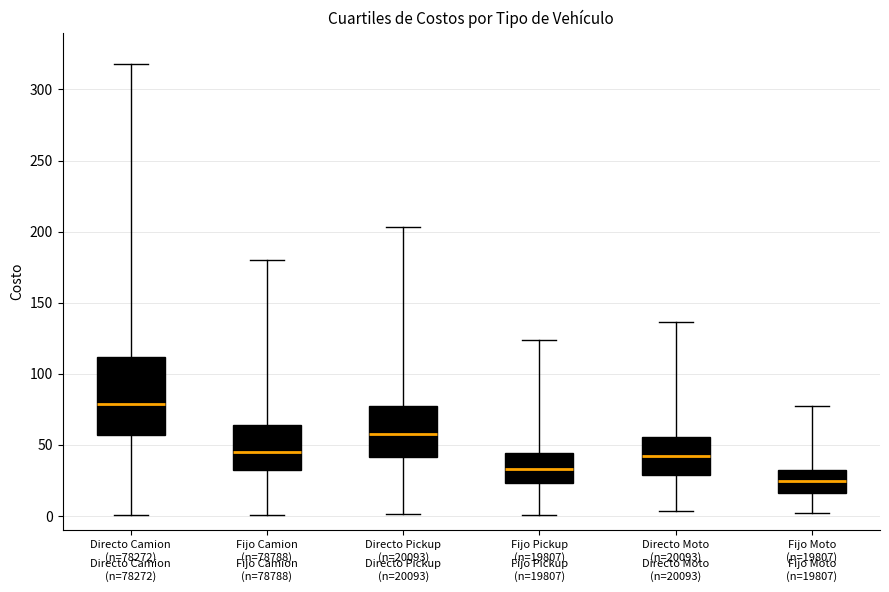

Reading left to right, transcribe this box plot: for each box, give where its median line is, the range the box spans, and where its two whiskers end, as read against the y-axis. The values are not printed on the chart, so give them approximately, as read against the axis.

Directo Camion (n=78272): median 80, box 55 to 110, whiskers 0 to 320
Fijo Camion (n=78788): median 45, box 35 to 65, whiskers 0 to 180
Directo Pickup (n=20093): median 60, box 40 to 75, whiskers 0 to 205
Fijo Pickup (n=19807): median 35, box 25 to 45, whiskers 0 to 125
Directo Moto (n=20093): median 40, box 30 to 55, whiskers 5 to 135
Fijo Moto (n=19807): median 25, box 15 to 30, whiskers 0 to 75